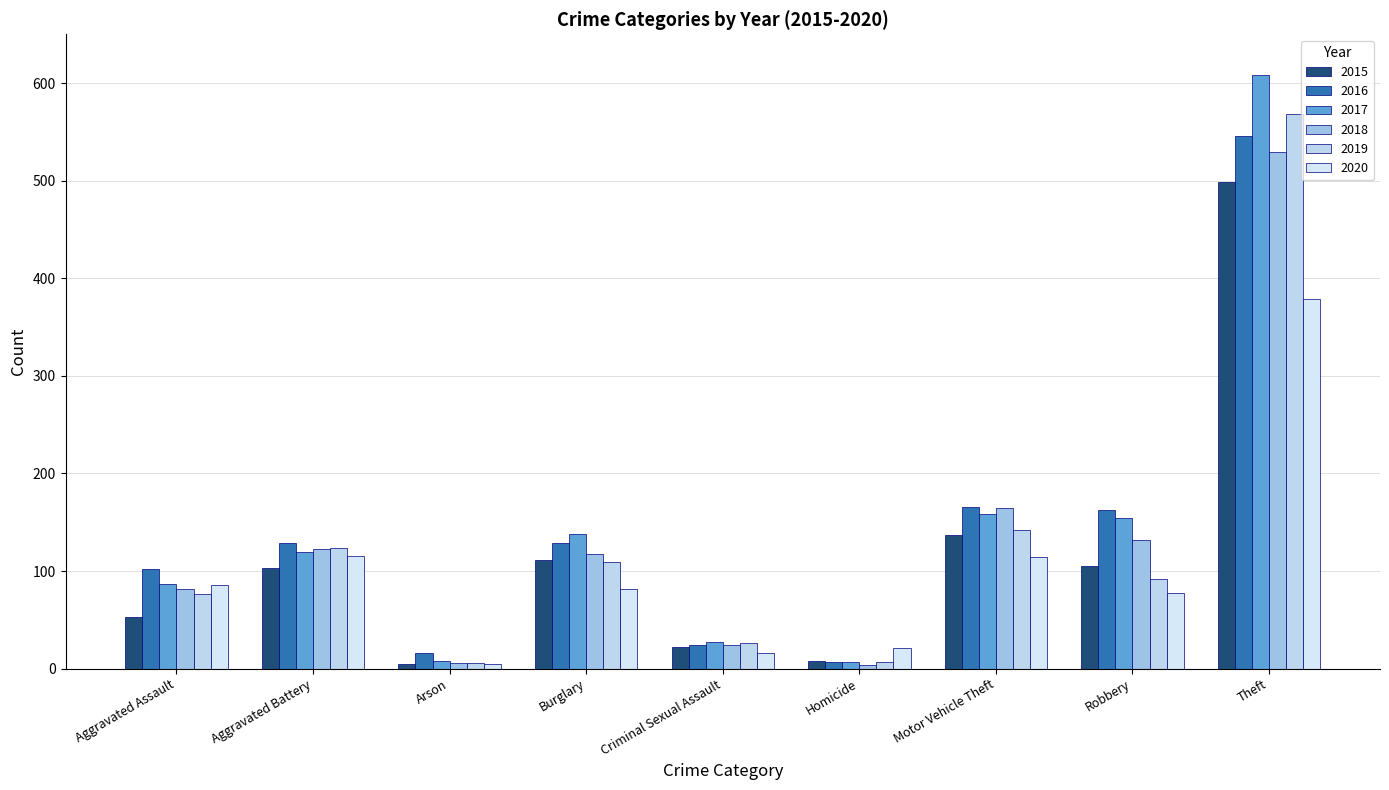

True or false: 2016 has a value of 748 at Theft.

False